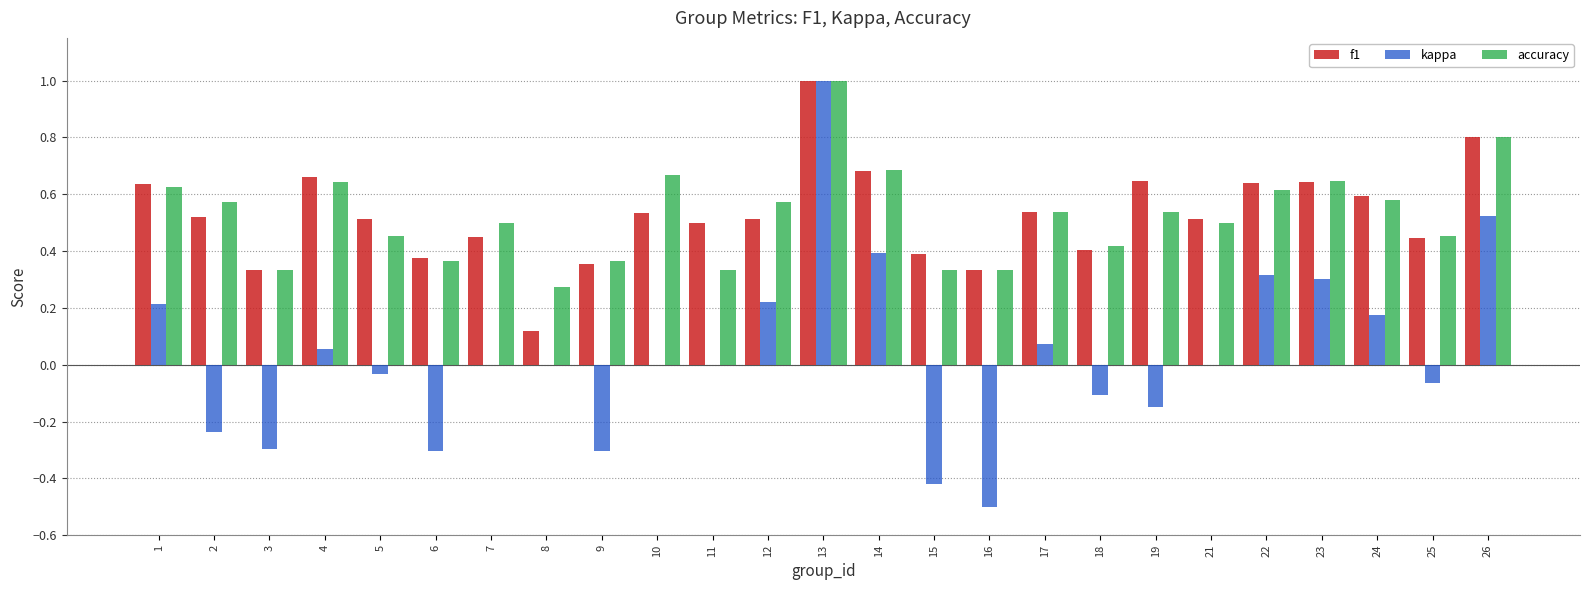

Is the value of f1 at 6 greater than the value of accuracy at 17?

No